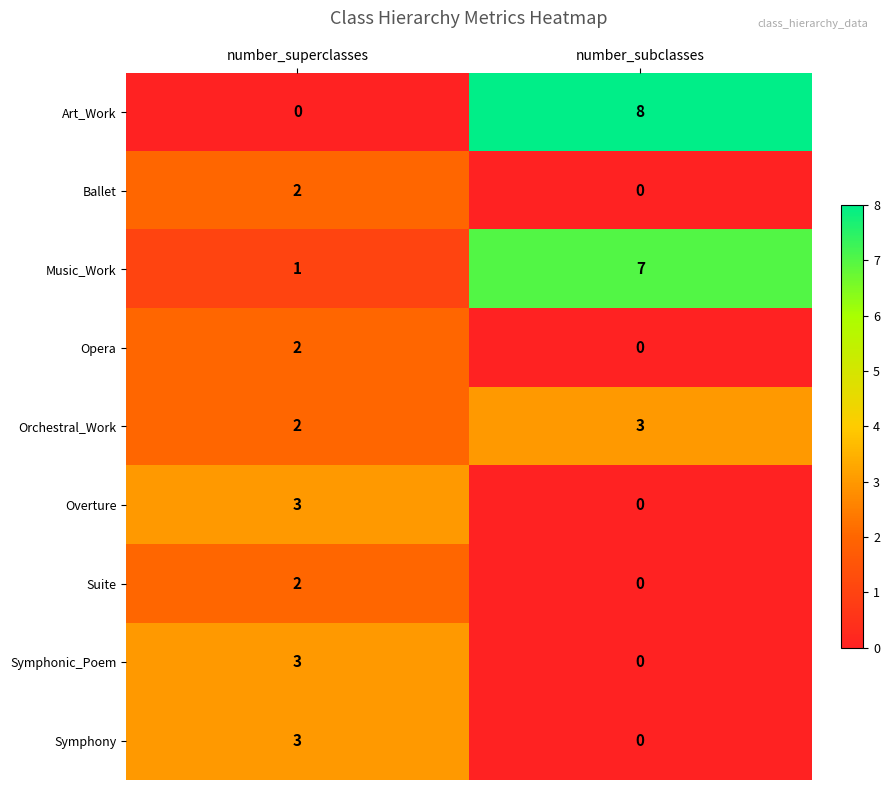

What is the total value across all series at number_superclasses?

18